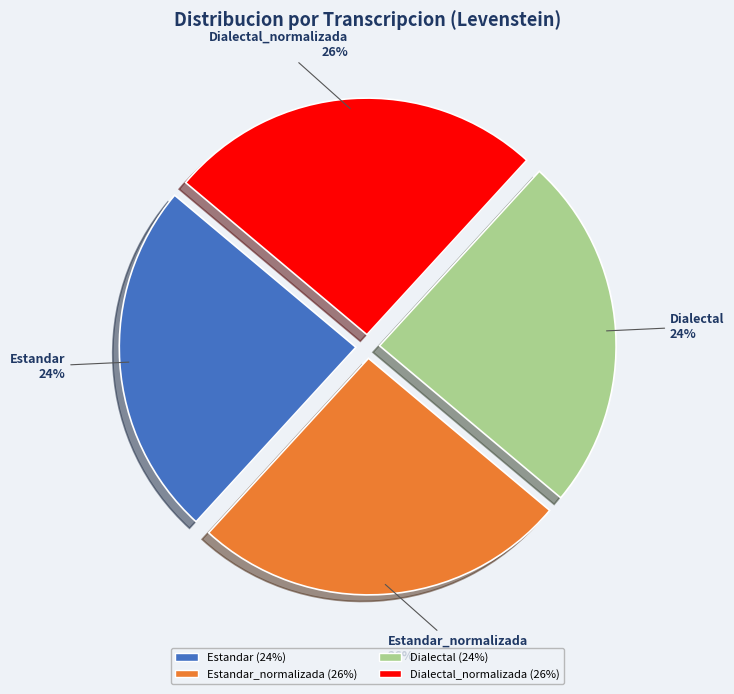

To the nearest percent, what is the average slice percentage?

25%